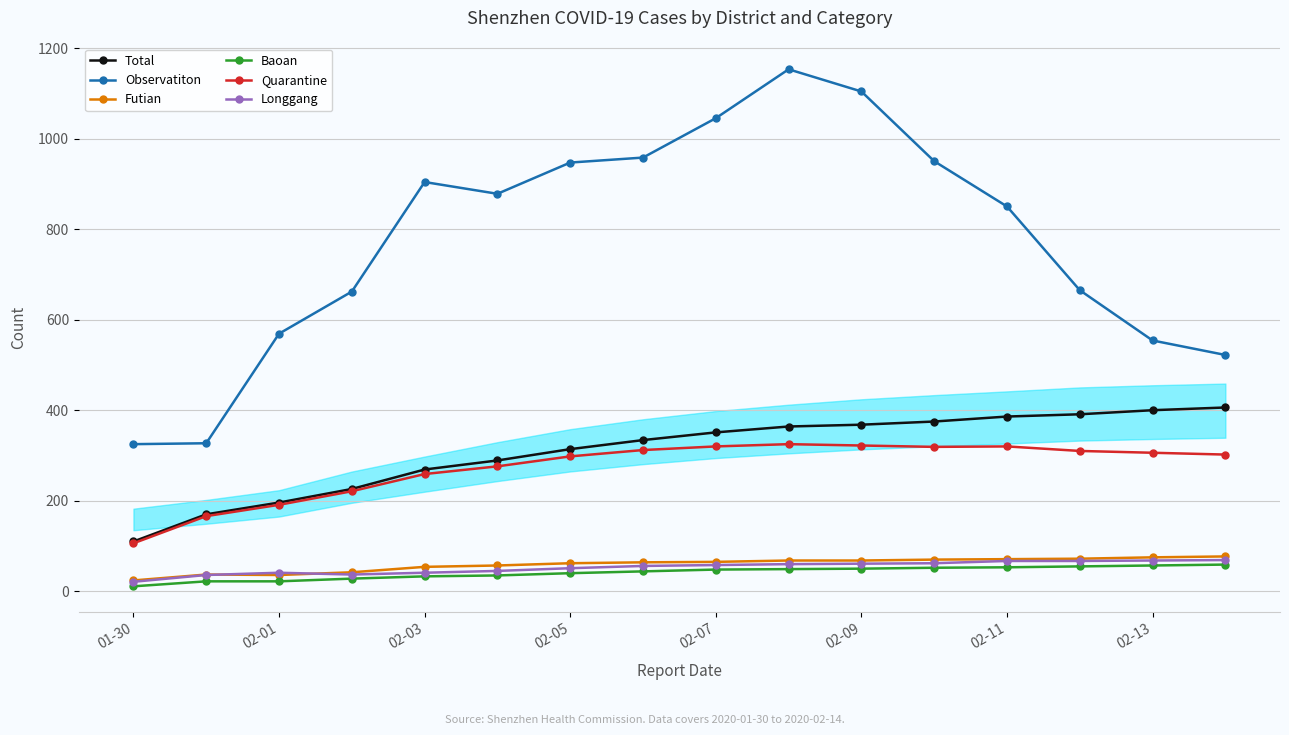

What is the difference between the maximum and minimum values in the Longgang series?

48